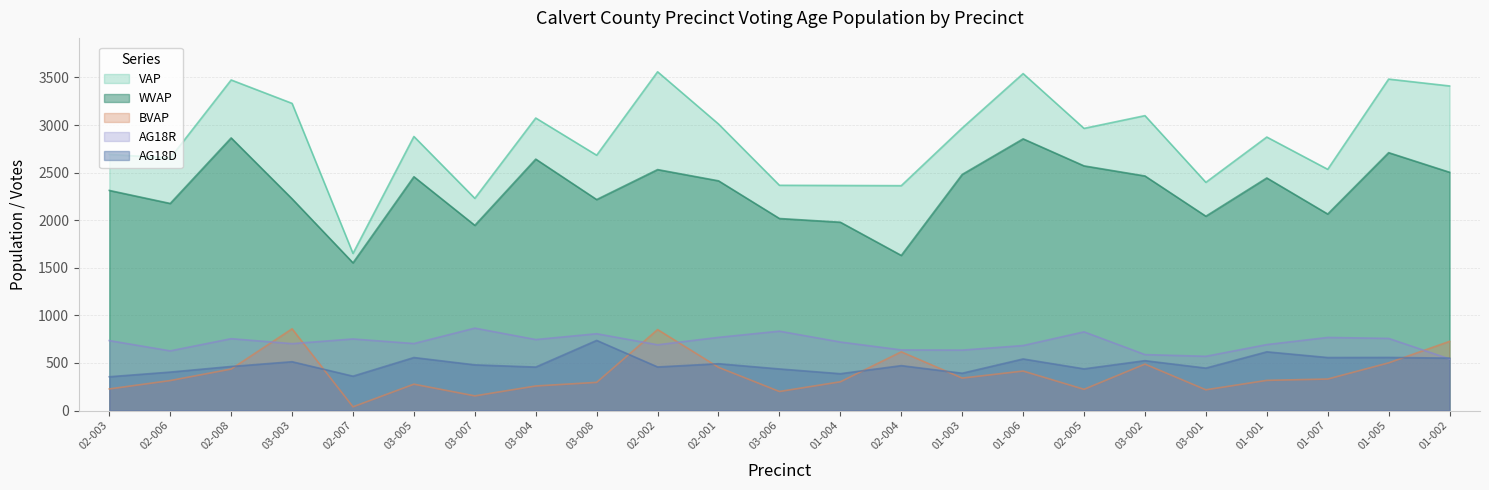

What is the value of the BVAP point at the 6th from the left?

277